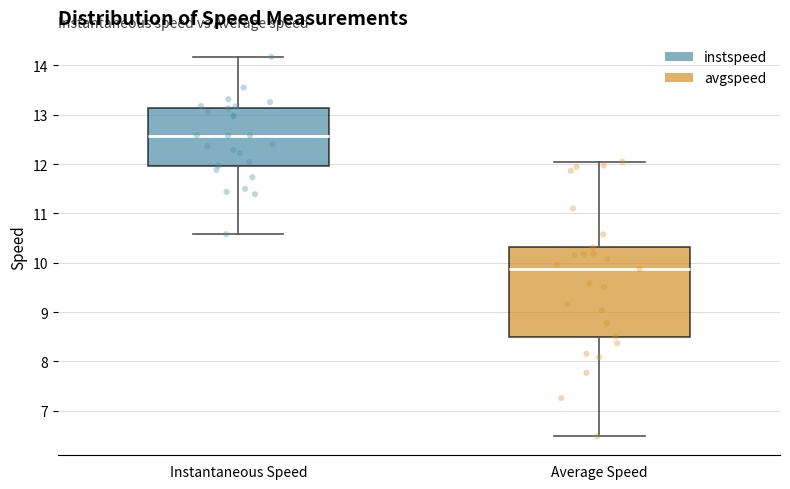

Which box is the tallest, from its lower edge to its upper edge?

Average Speed